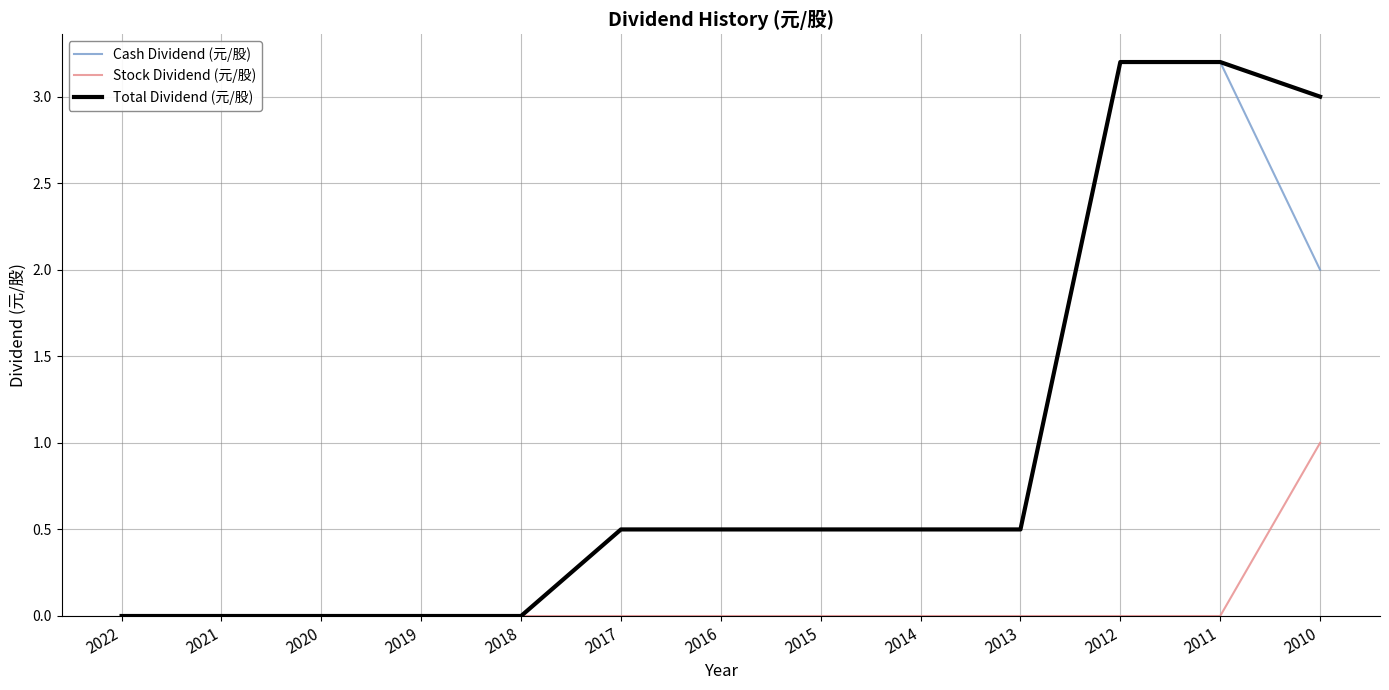

What is the greatest value displayed?

3.2